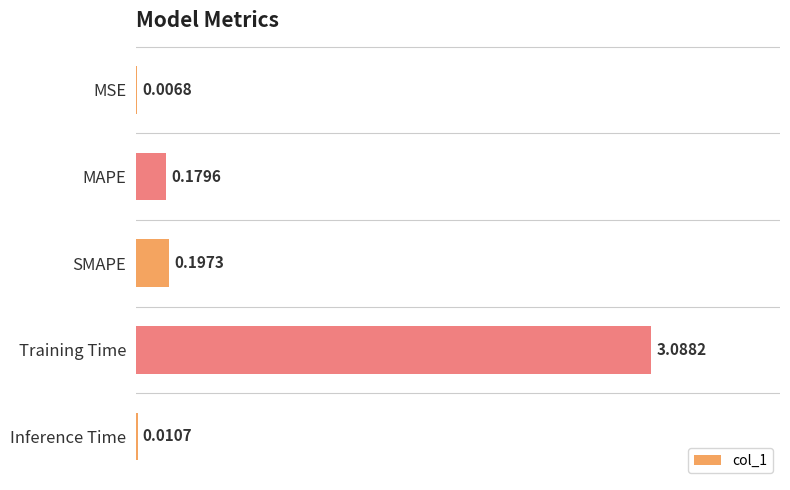

What is the sum of the values at MAPE and SMAPE?

0.4